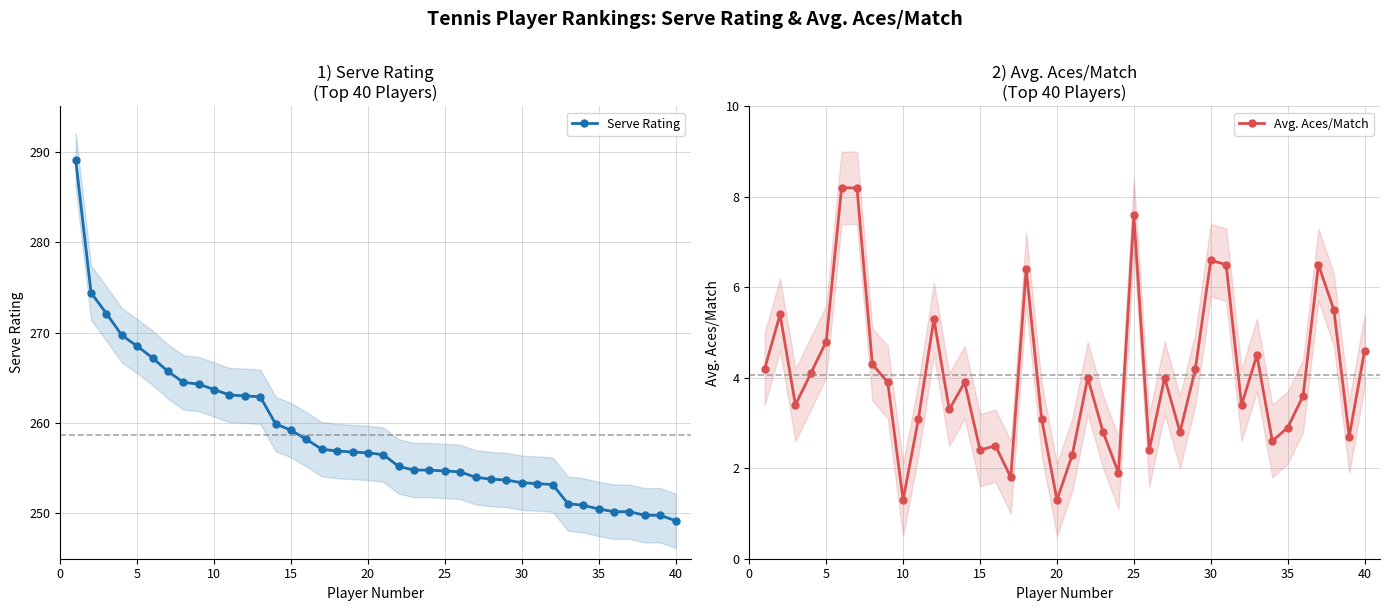

The Serve Rating series shows 153.5 at 40. True or false?

False